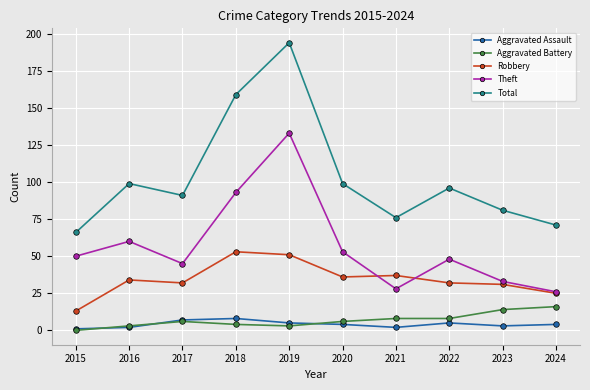

The value of Theft at 2017 is 45. True or false?

True